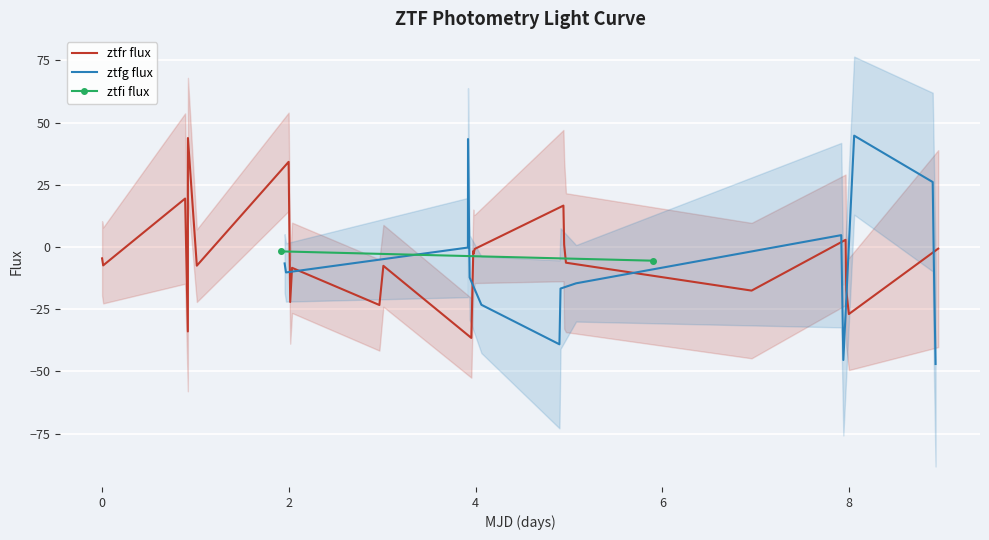

Between 26 and 13, which is larger?

26